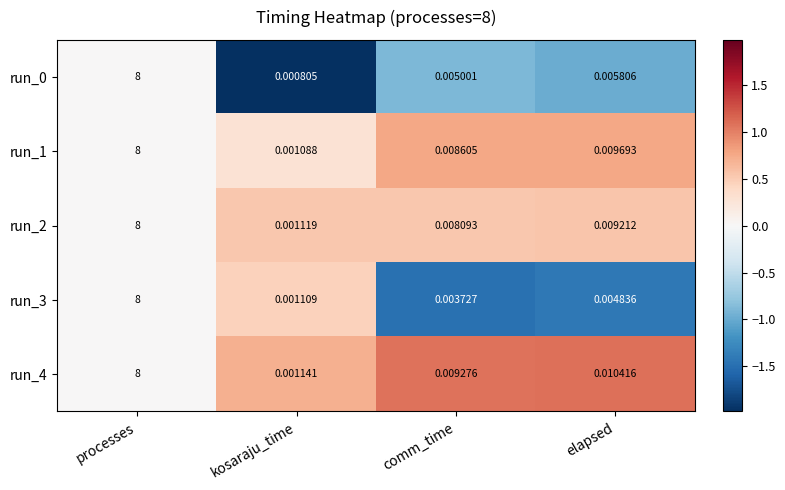

List the labels in order of run_2 value, largest first.

processes, elapsed, comm_time, kosaraju_time